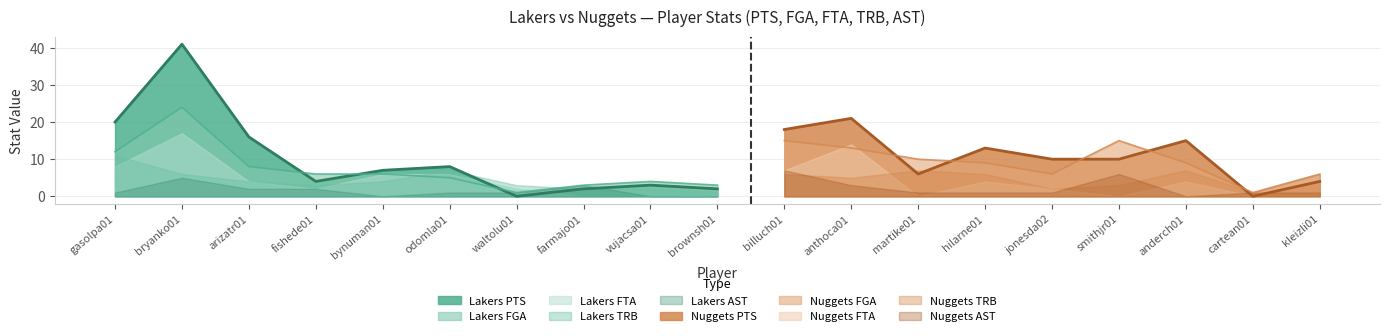

How many times do Lakers FGA and Lakers PTS cross each other?

3